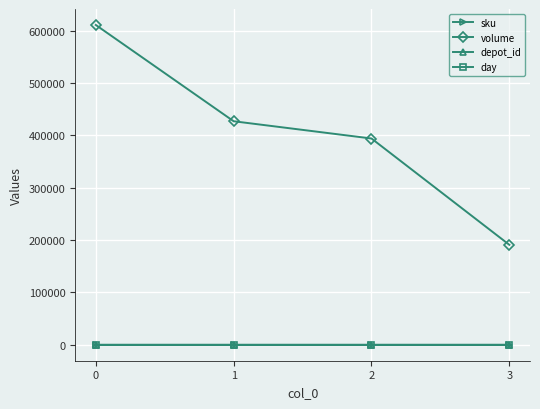

How many data points in volume are less than 427159?

2